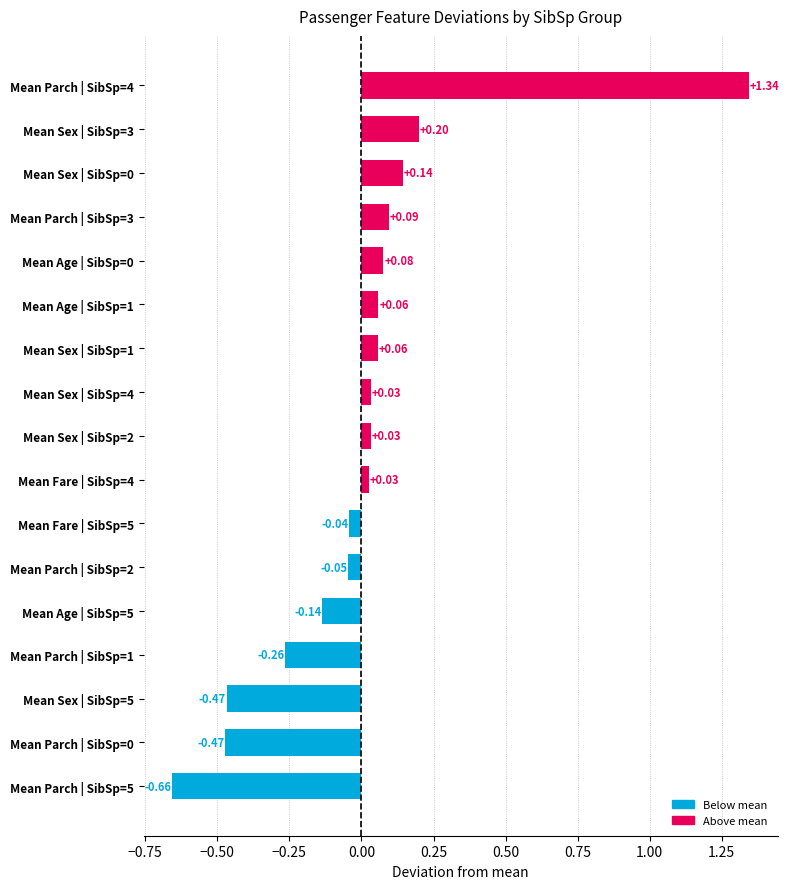

What is the difference between the maximum and minimum values?

2.0